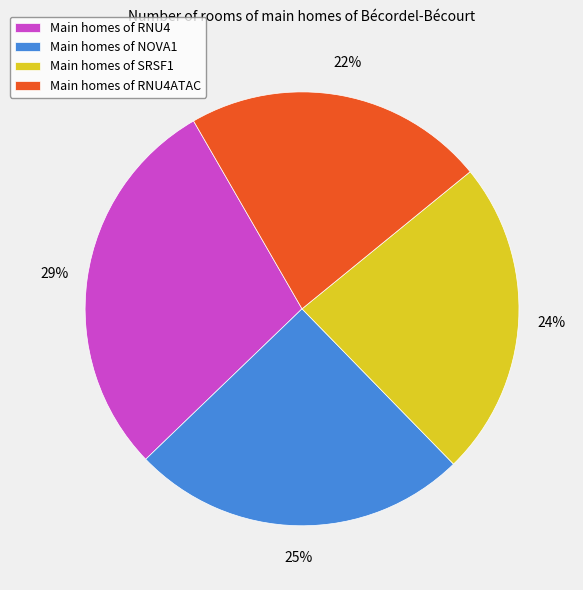

The Main homes of SRSF1 slice represents 24% of the pie. True or false?

True